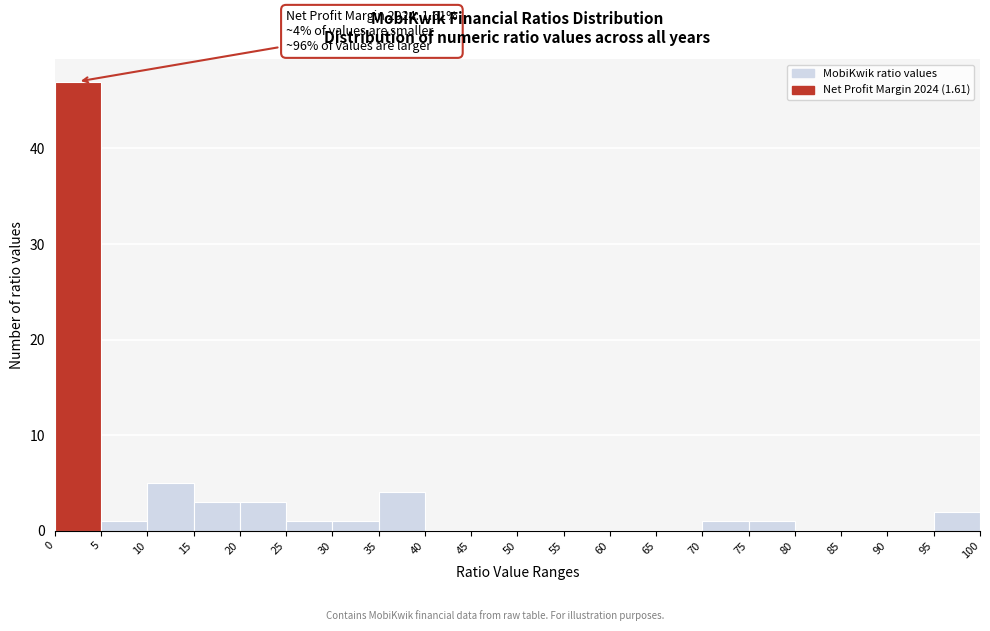

Which range on the x-axis has the tallest bar?

0 to 5